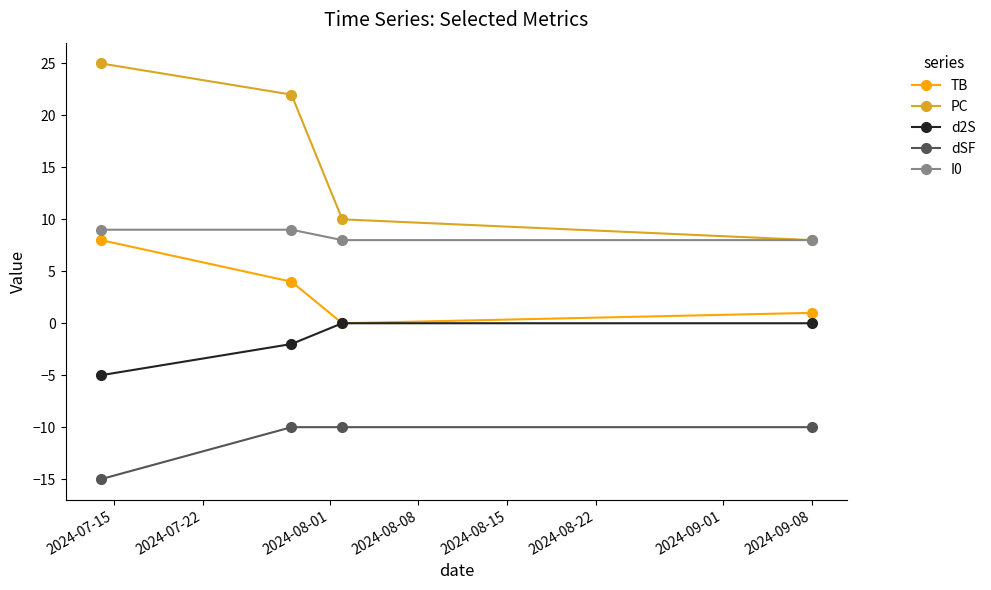

True or false: PC and d2S cross at least once.

False